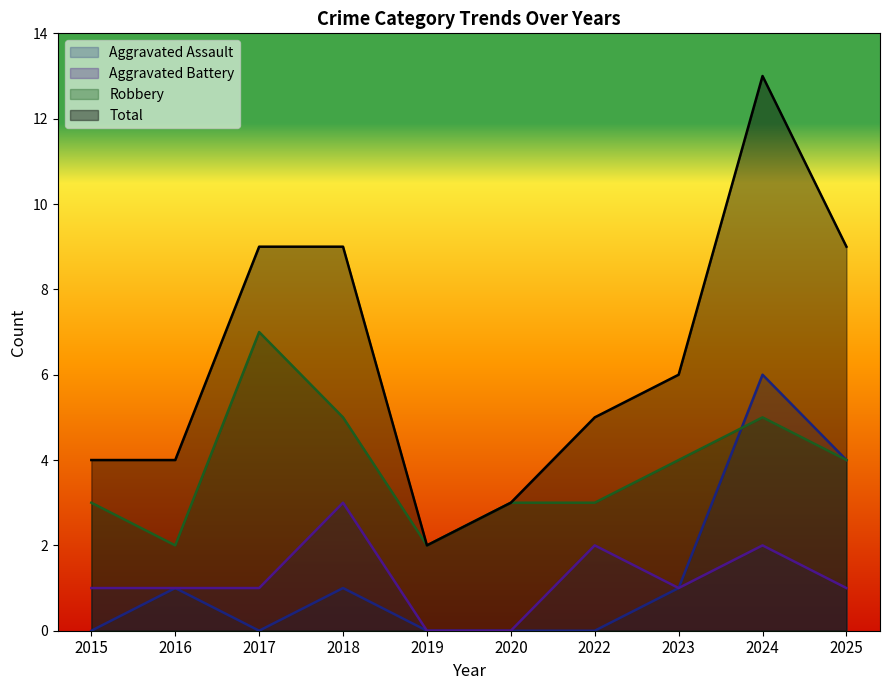

Is the value of Robbery at 2018 greater than the value of Aggravated Assault at 2022?

Yes